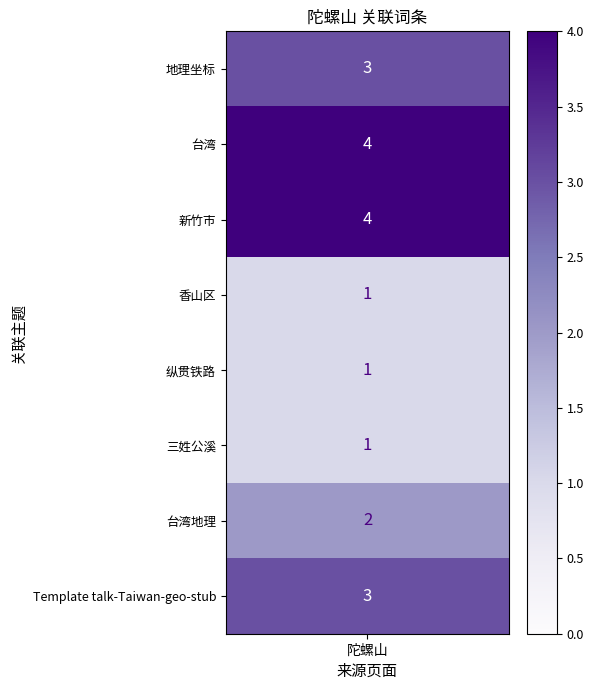

Which has a higher value, 香山区 or 地理坐标?

地理坐标